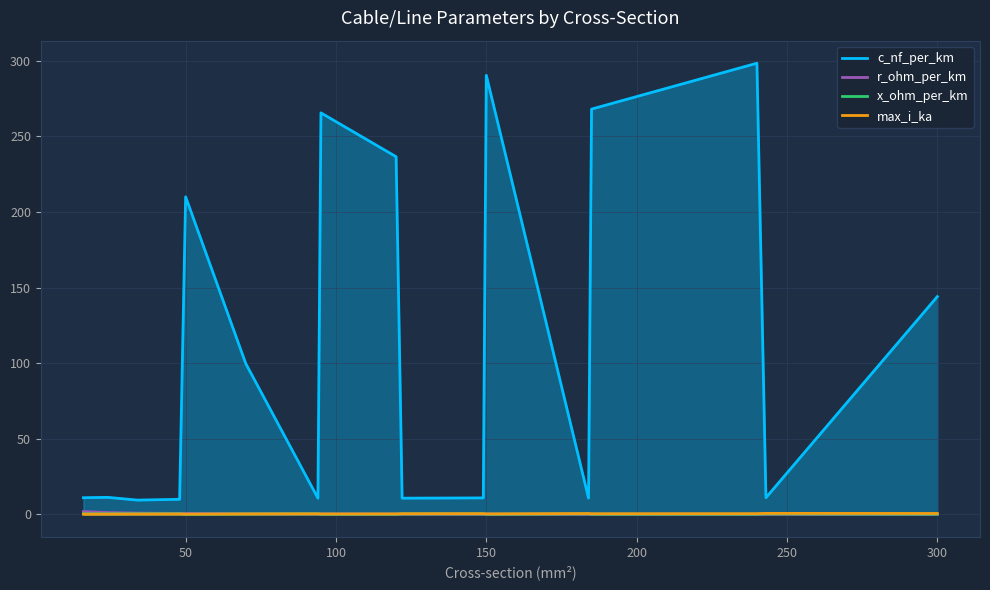

What is the sum of all x_ohm_per_km values?

4.2